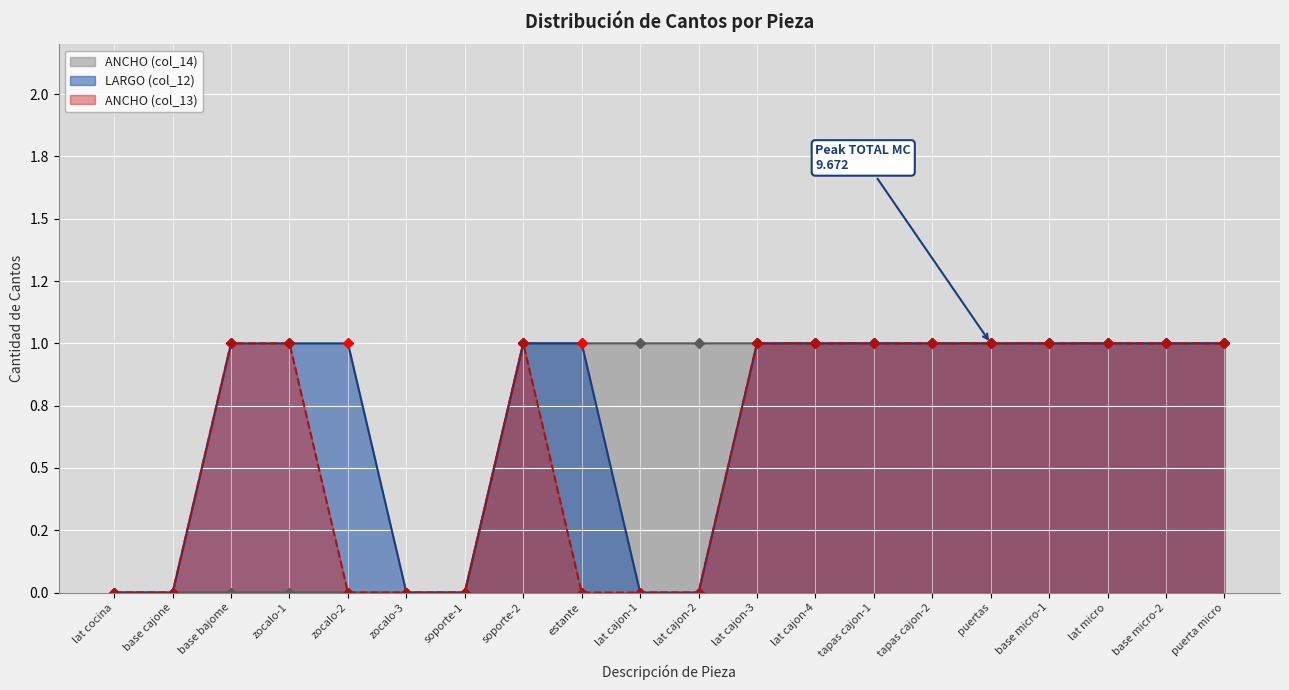

Reading left to right, transcribe all the data shown in this chart.

ANCHO (col_14): 0	0	0	0	0	0	0	1	1	1	1	1	1	1	1	1	1	1	1	1
LARGO (col_12): 0	0	1	1	1	0	0	1	1	0	0	1	1	1	1	1	1	1	1	1
ANCHO col_13: 0	0	1	1	0	0	0	1	0	0	0	1	1	1	1	1	1	1	1	1